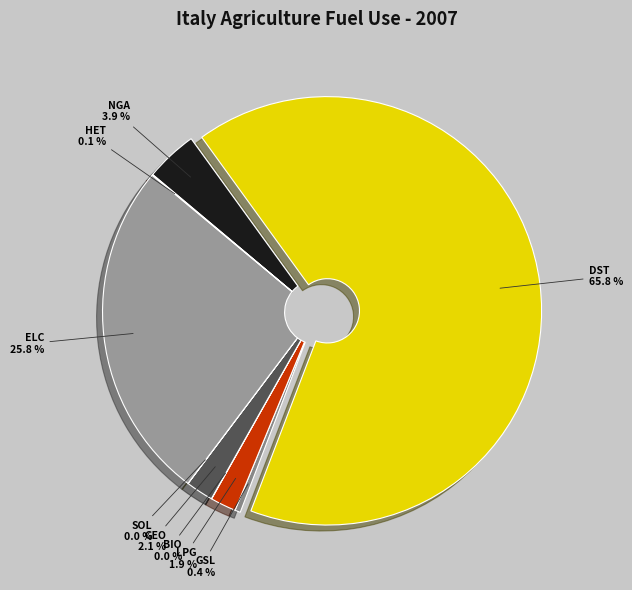

What is the majority slice?

DST